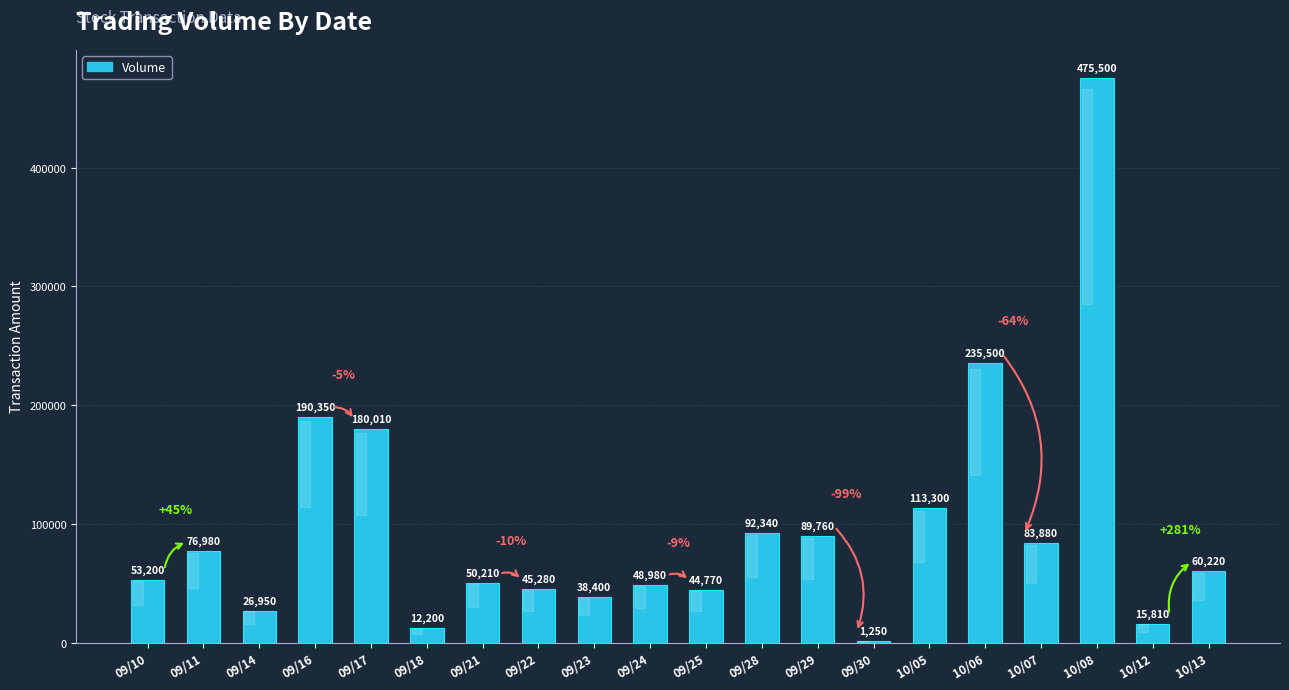

What is the difference between the values at 09/10 and 10/13?

7020